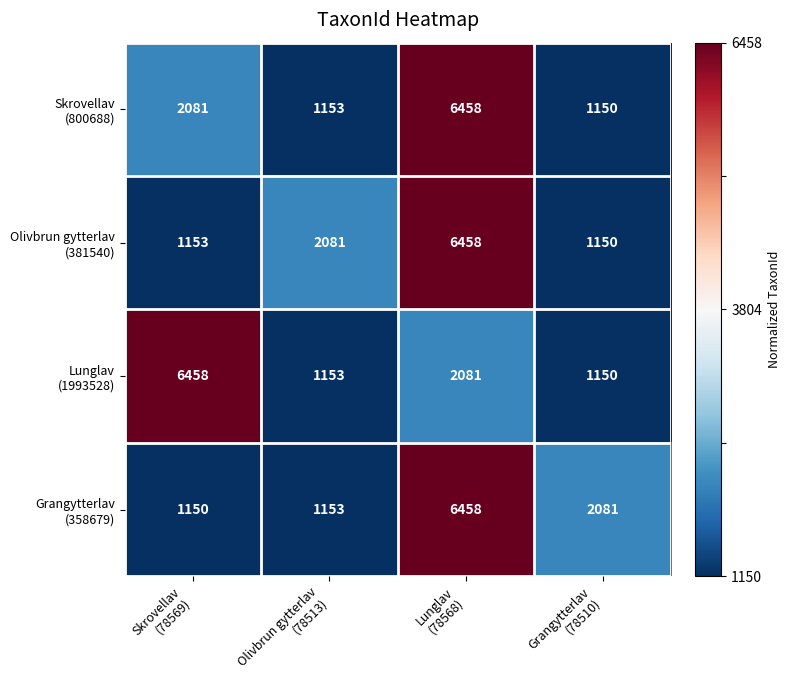

What is the smallest value displayed?

1150